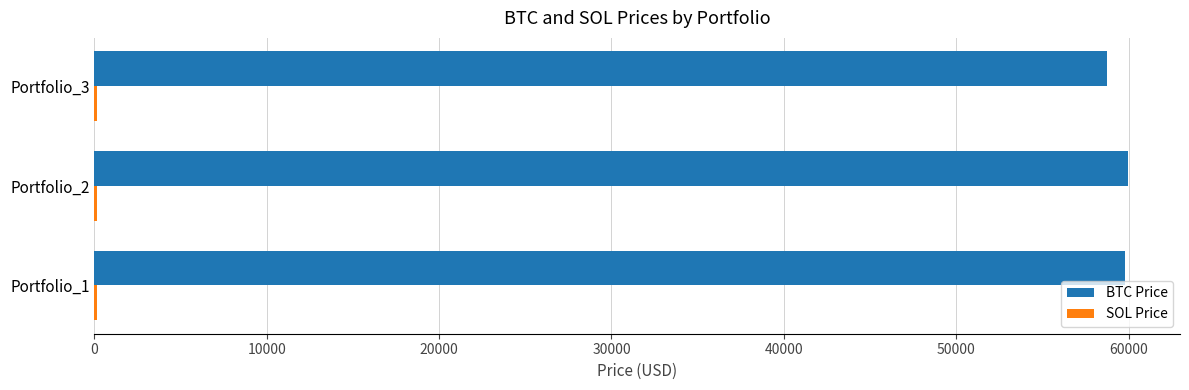

Which series has the largest total across all categories?

BTC Price